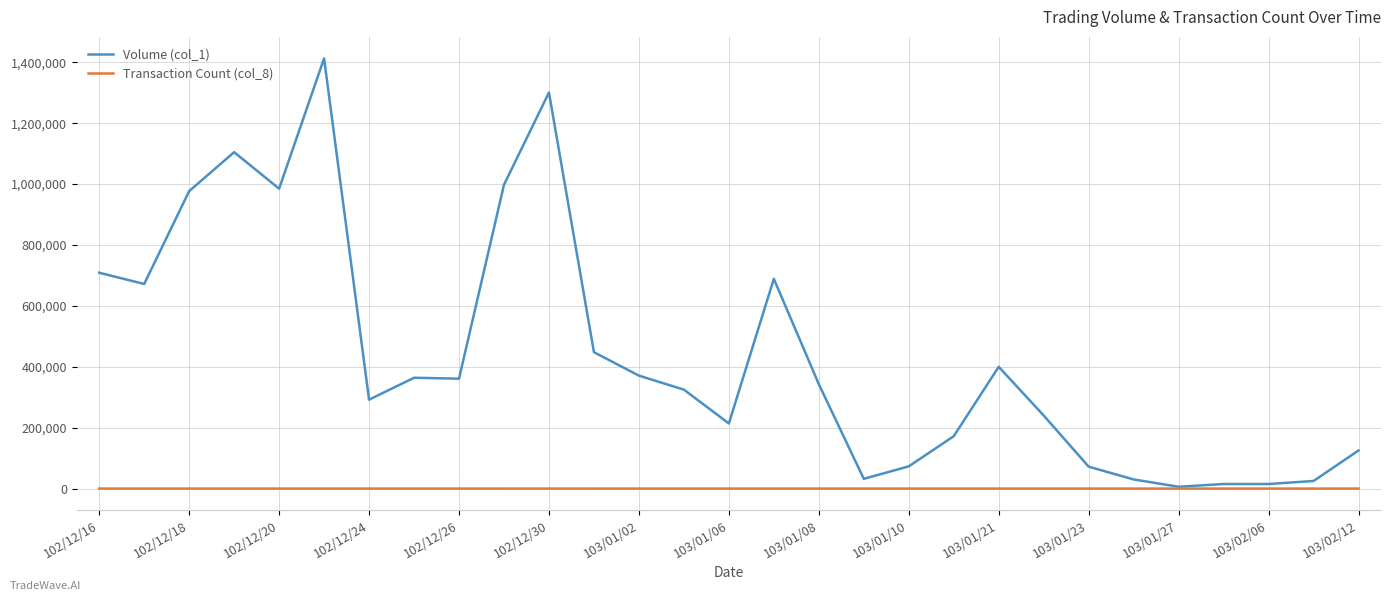

List the series in order of their overall mean, lowest first.

Transaction Count (col_8), Volume (col_1)